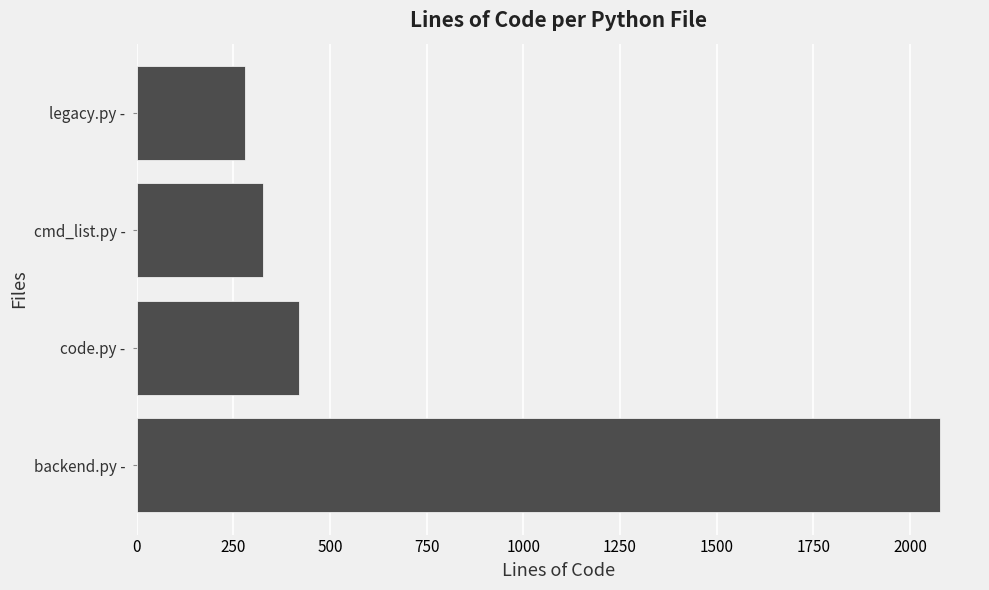

The value at cmd_list.py - is 328. True or false?

True